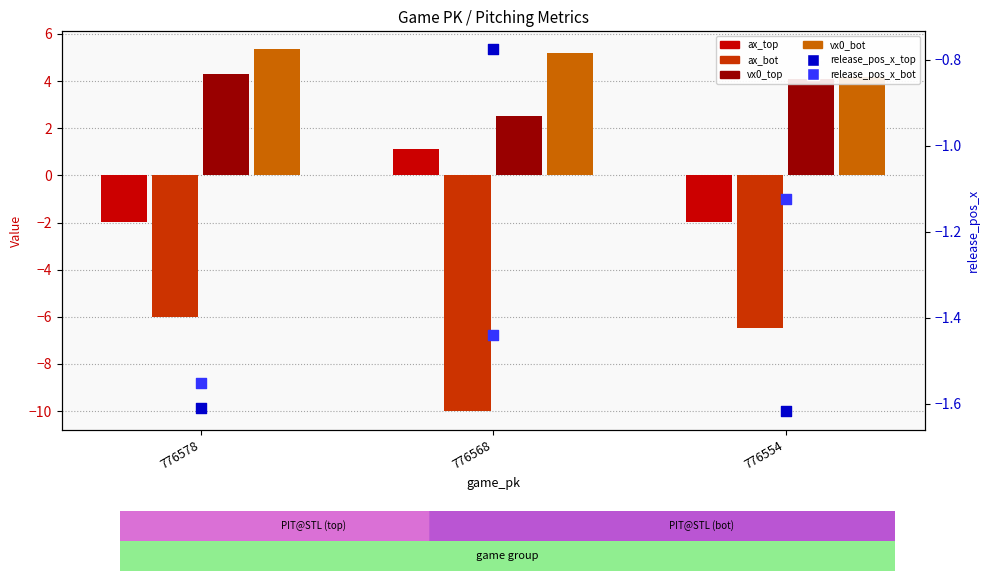

At which category is the sum across all series the highest?

776578